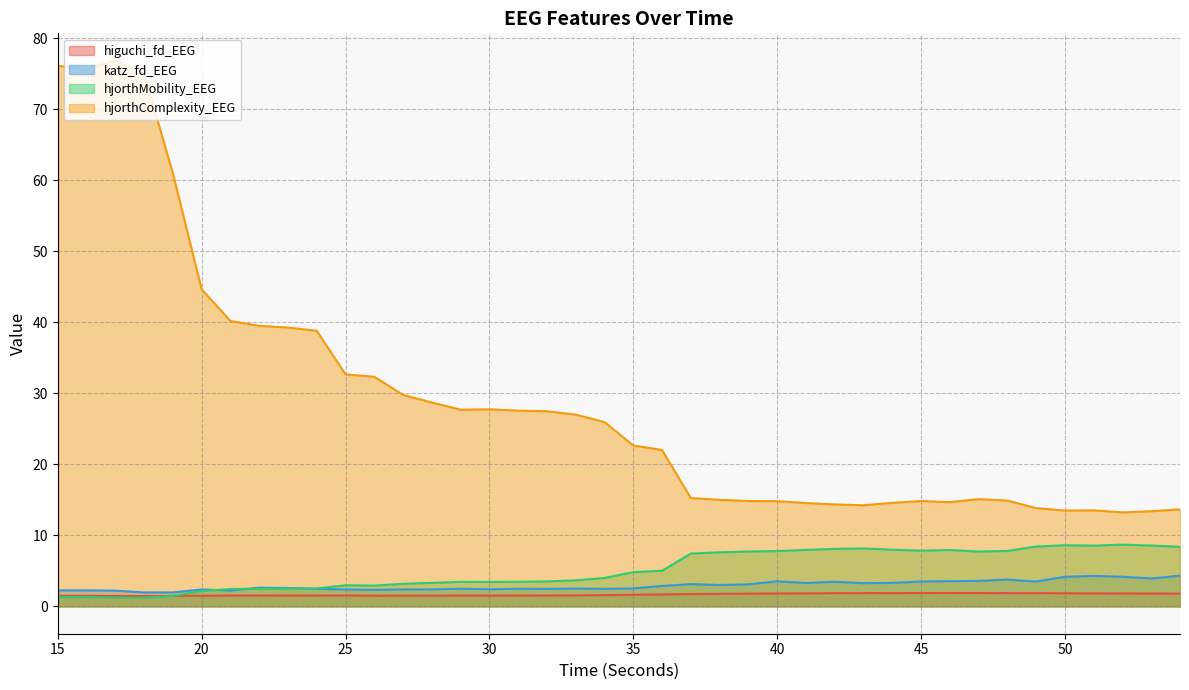

Between 33 and 50, which series saw the biggest shift?

hjorthComplexity_EEG